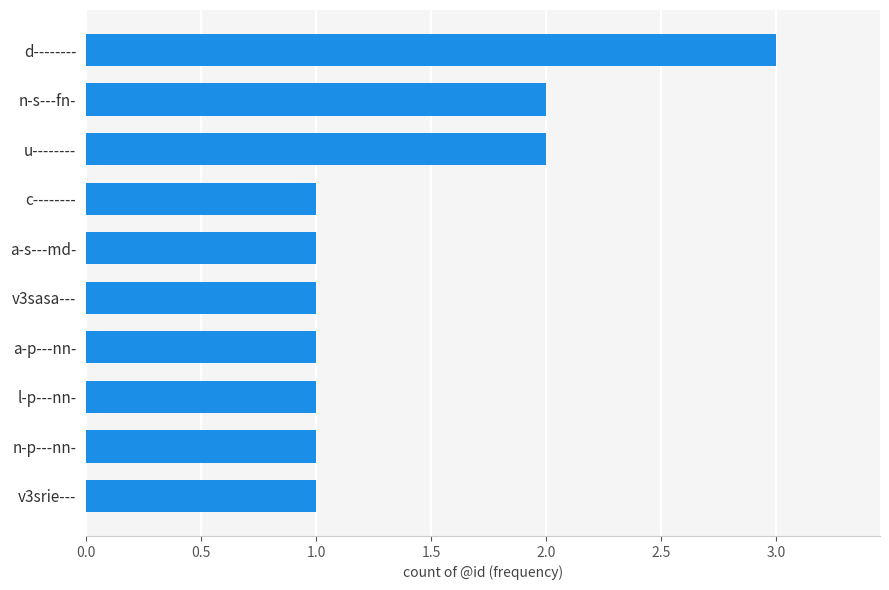

Is it true that the value at a-p---nn- is 1?

True